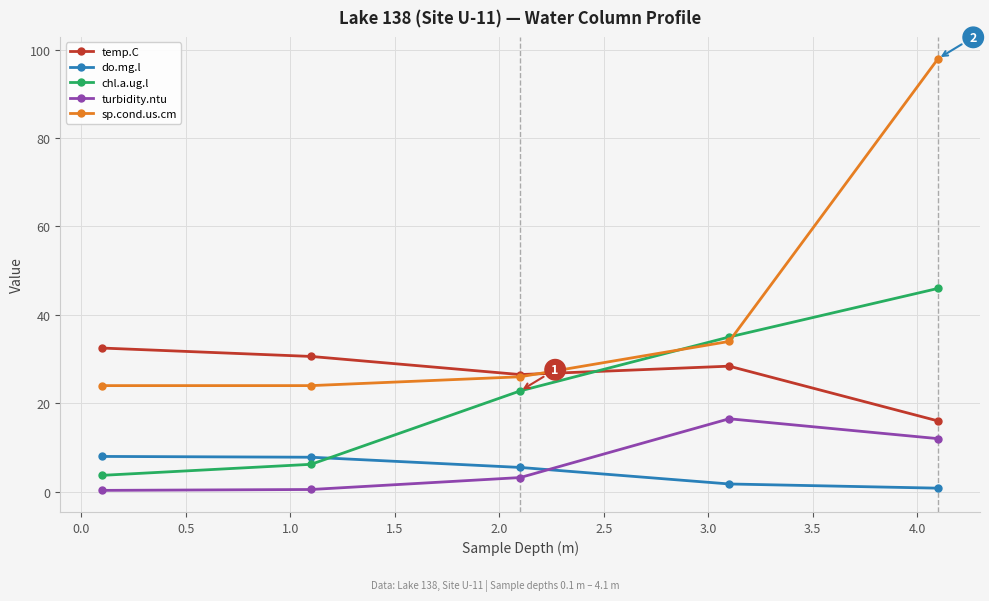

How many intersections are there between sp.cond.us.cm and temp.C?

1